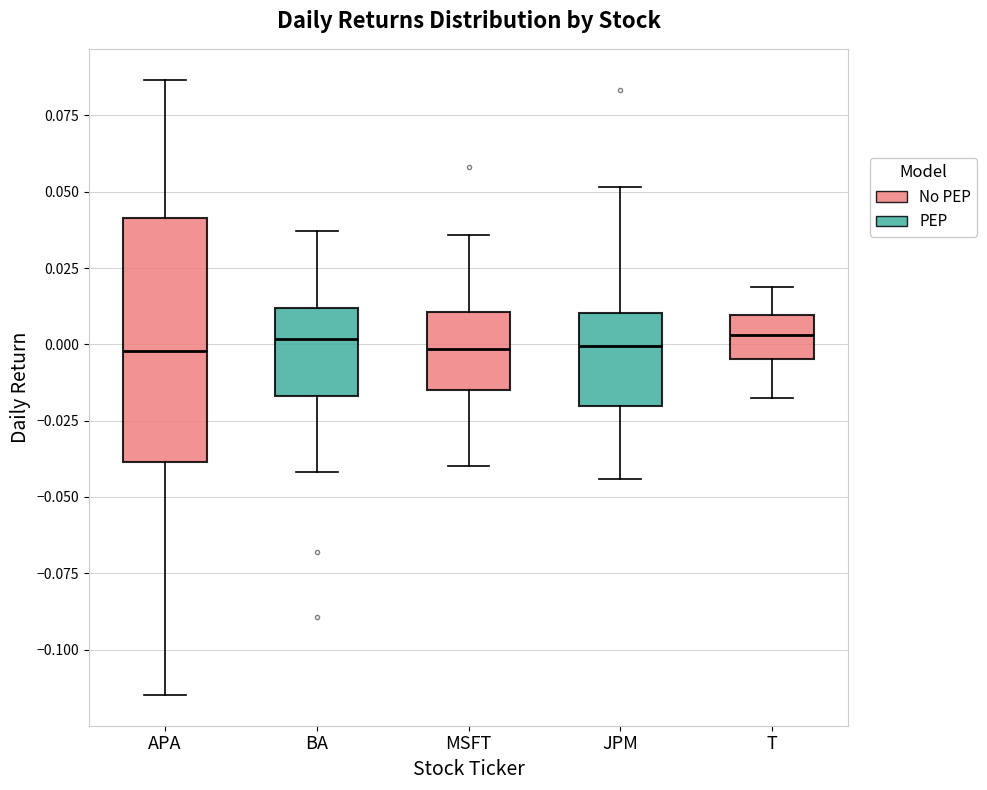

Reading left to right, transcribe this box plot: for each box, give where its median line is, the range the box spans, and where its two whiskers end, as read against the y-axis. The values are not printed on the chart, so give them approximately, as read against the axis.

APA: median 0.000, box -0.040 to 0.040, whiskers -0.115 to 0.085
BA: median 0.000, box -0.015 to 0.010, whiskers -0.040 to 0.035
MSFT: median 0.000, box -0.015 to 0.010, whiskers -0.040 to 0.035
JPM: median 0.000, box -0.020 to 0.010, whiskers -0.045 to 0.050
T: median 0.005, box -0.005 to 0.010, whiskers -0.020 to 0.020